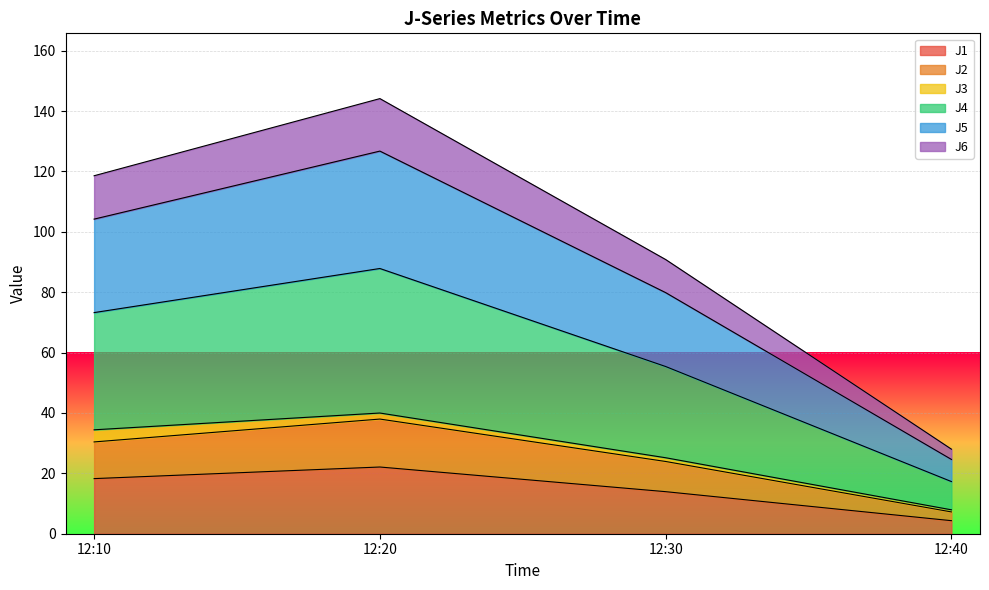

List the labels in order of J1 value, smallest first.

12:40, 12:30, 12:10, 12:20